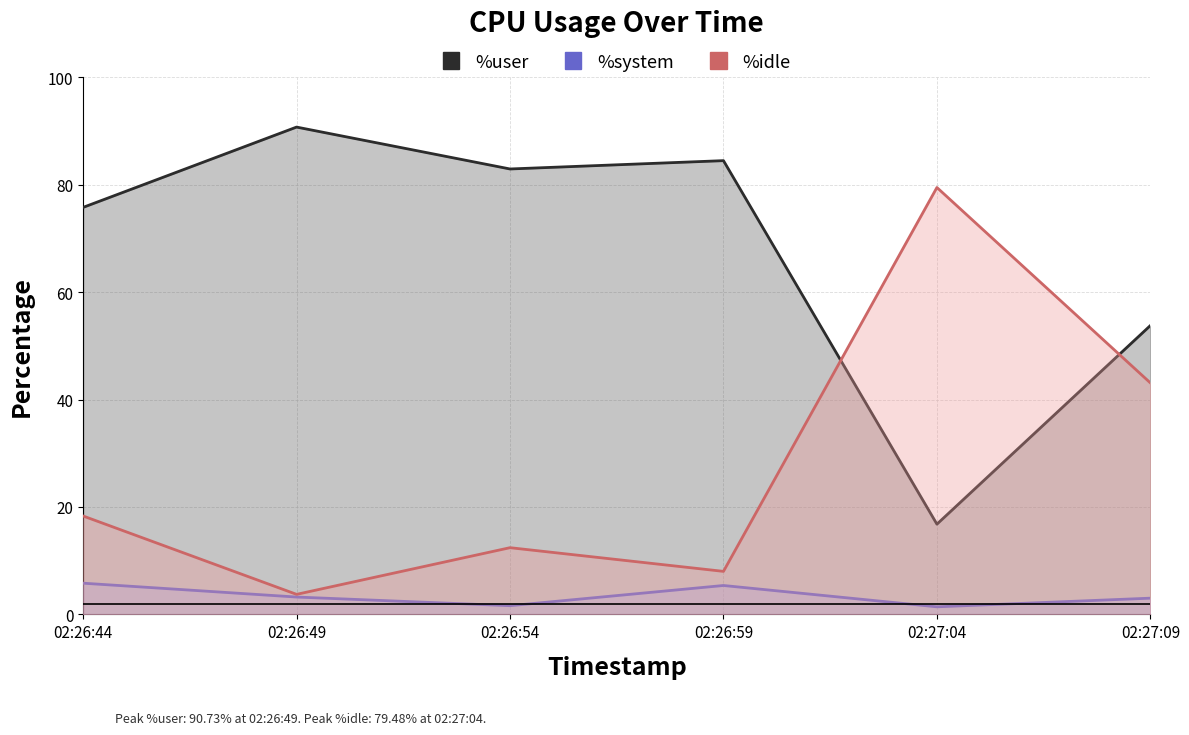

At 02:26:49, list the series in order from largest to smallest.

%user, %idle, %system